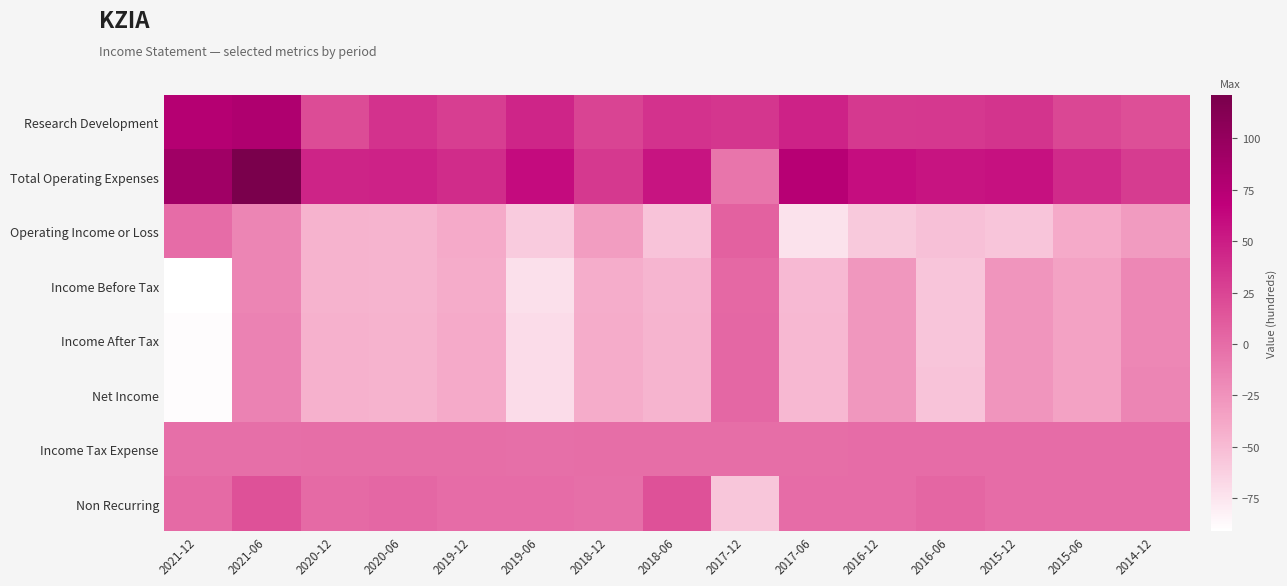

Reading left to right, transcribe all the data shown in this chart.

Research Development: 2021-12=76	2021-06=80	2020-12=20	2020-06=36	2019-12=29	2019-06=44	2018-12=25	2018-06=36	2017-12=34	2017-06=46	2016-12=32	2016-06=33	2015-12=35	2015-06=24	2014-12=19
Total Operating Expenses: 2021-12=92	2021-06=121	2020-12=45	2020-06=46	2019-12=40	2019-06=61	2018-12=32	2018-06=55	2017-12=-6	2017-06=74	2016-12=59	2016-06=55	2015-12=57	2015-06=41	2014-12=30
Operating Income or Loss: 2021-12=0	2021-06=-16	2020-12=-45	2020-06=-46	2019-12=-40	2019-06=-60	2018-12=-32	2018-06=-55	2017-12=7	2017-06=-73	2016-12=-58	2016-06=-53	2015-12=-56	2015-06=-40	2014-12=-30
Income Before Tax: 2021-12=-91	2021-06=-16	2020-12=-45	2020-06=-46	2019-12=-41	2019-06=-72	2018-12=-42	2018-06=-47	2017-12=2	2017-06=-49	2016-12=-28	2016-06=-56	2015-12=-27	2015-06=-35	2014-12=-18
Income After Tax: 2021-12=-89	2021-06=-14	2020-12=-44	2020-06=-45	2019-12=-40	2019-06=-70	2018-12=-41	2018-06=-46	2017-12=3	2017-06=-48	2016-12=-28	2016-06=-56	2015-12=-27	2015-06=-35	2014-12=-18
Net Income: 2021-12=-89	2021-06=-14	2020-12=-44	2020-06=-45	2019-12=-40	2019-06=-70	2018-12=-41	2018-06=-46	2017-12=3	2017-06=-48	2016-12=-28	2016-06=-55	2015-12=-27	2015-06=-35	2014-12=-16
Income Tax Expense: 2021-12=-2	2021-06=-2	2020-12=-1	2020-06=-1	2019-12=-1	2019-06=-2	2018-12=-1	2018-06=-1	2017-12=-1	2017-06=-1	2016-12=0	2016-06=0	2015-12=0	2015-06=0	2014-12=0
Non Recurring: 2021-12=1	2021-06=17	2020-12=1	2020-06=3	2019-12=0	2019-06=0	2018-12=-2	2018-06=17	2017-12=-57	2017-06=0	2016-12=0	2016-06=4	2015-12=0	2015-06=0	2014-12=0